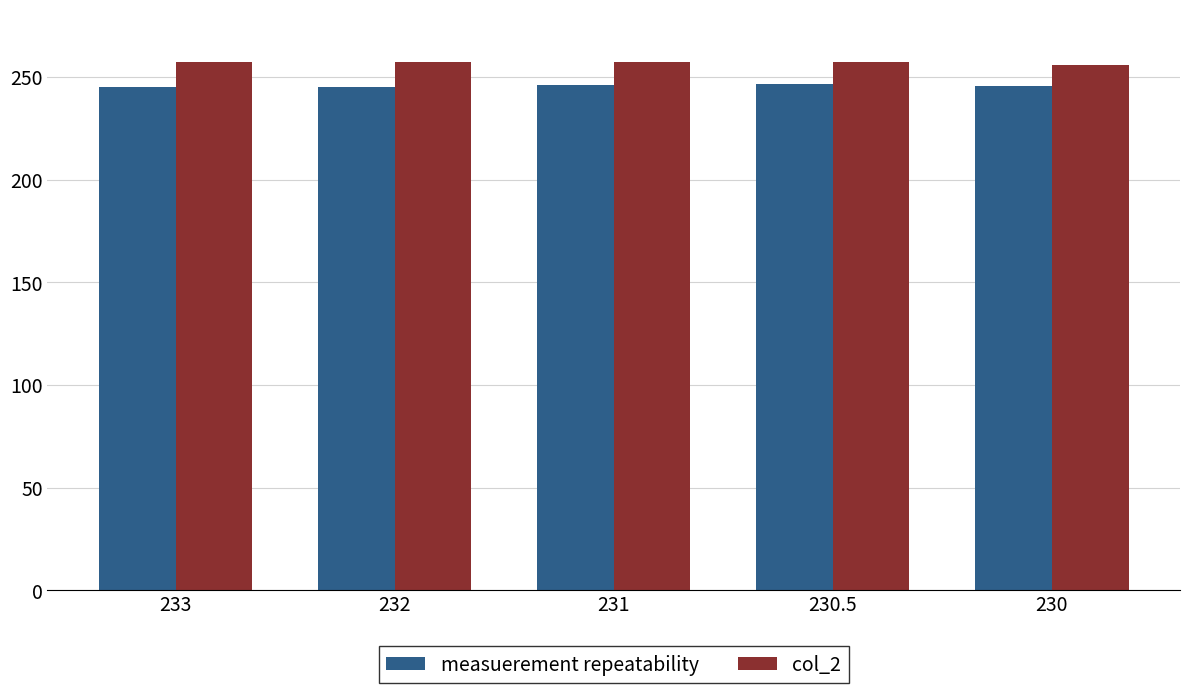

The col_2 series shows 257.0 at 232. True or false?

True